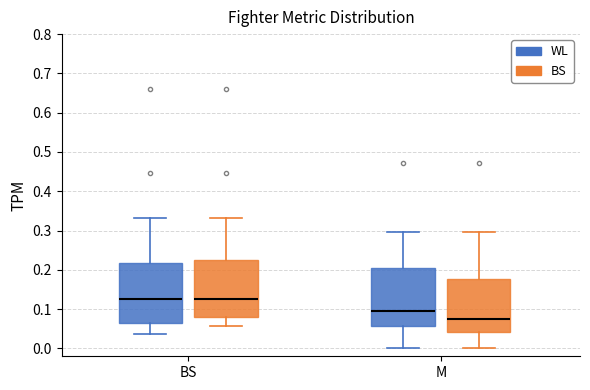

Where does the lower whisker of the box for BS (WL) end on the y-axis? The values are not printed on the chart, so give them approximately, as read against the axis.

0.04